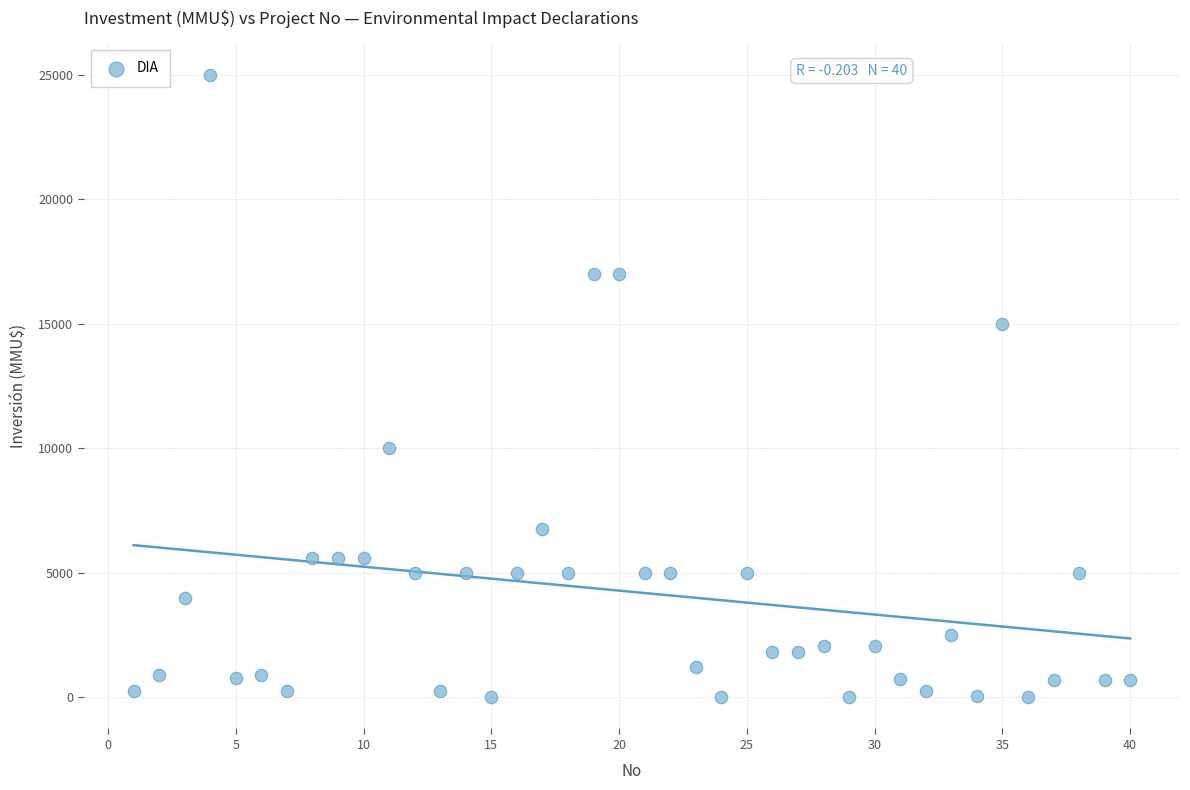

What is the range of Y values (max minus min)?

25000